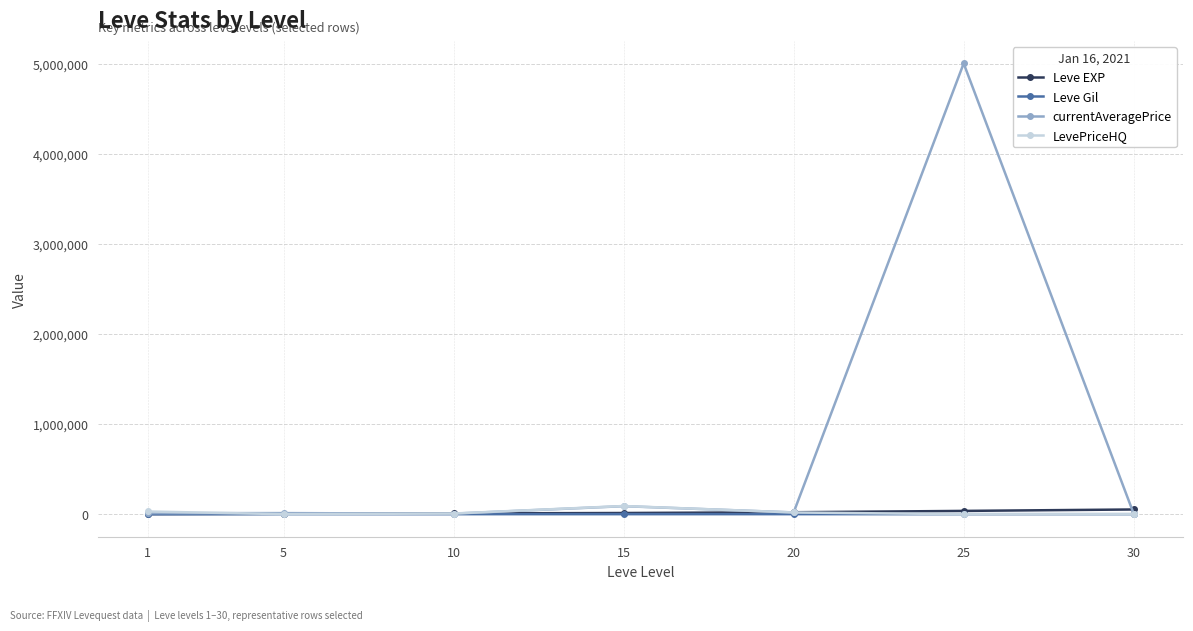

At which category is the sum across all series the highest?

25